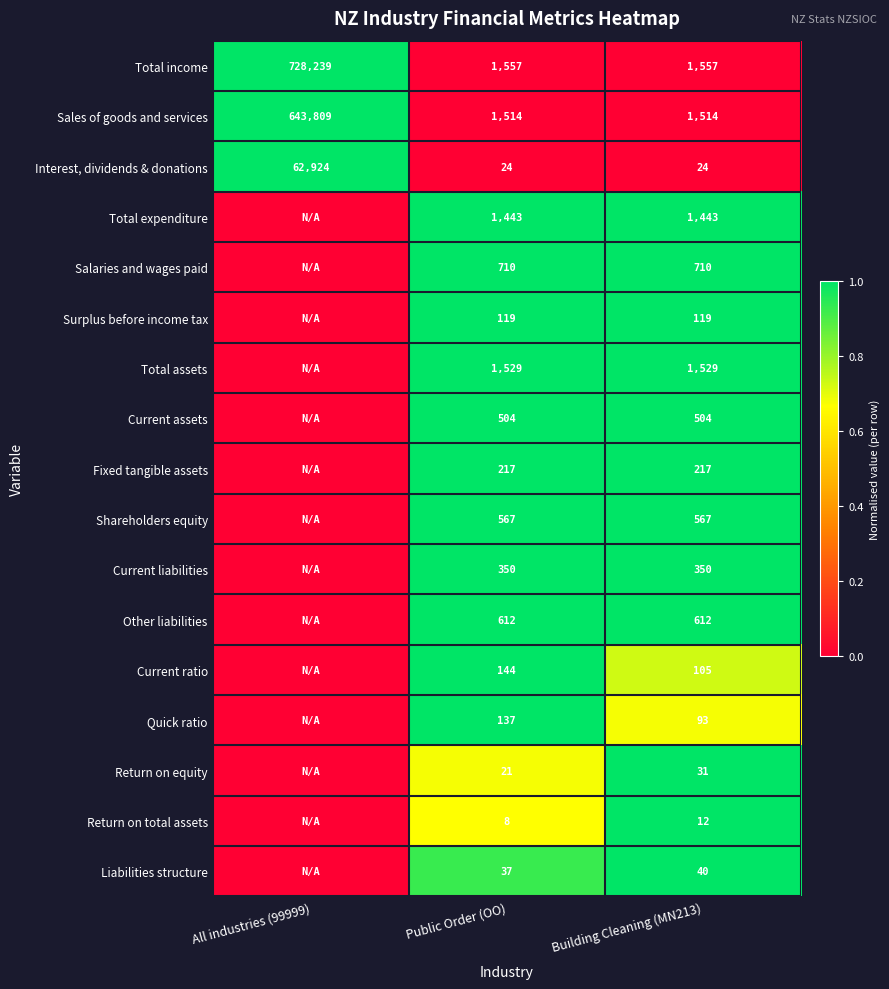

At Building Cleaning (MN213), list the series in order from largest to smallest.

Total income, Total assets, Sales of goods and services, Total expenditure, Salaries and wages paid, Other liabilities, Shareholders equity, Current assets, Current liabilities, Fixed tangible assets, Surplus before income tax, Current ratio, Quick ratio, Liabilities structure, Return on equity, Interest, dividends & donations, Return on total assets